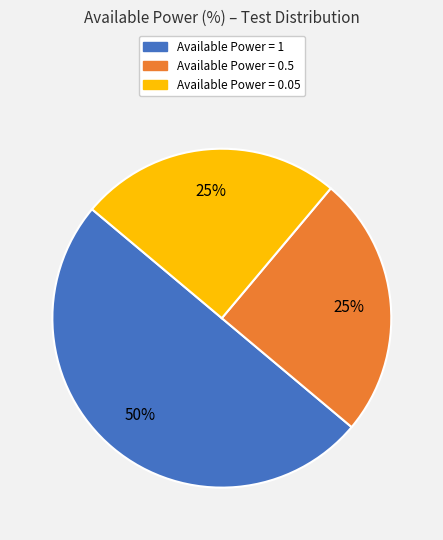

True or false: Available Power = 0.05 accounts for 25% of the total.

True